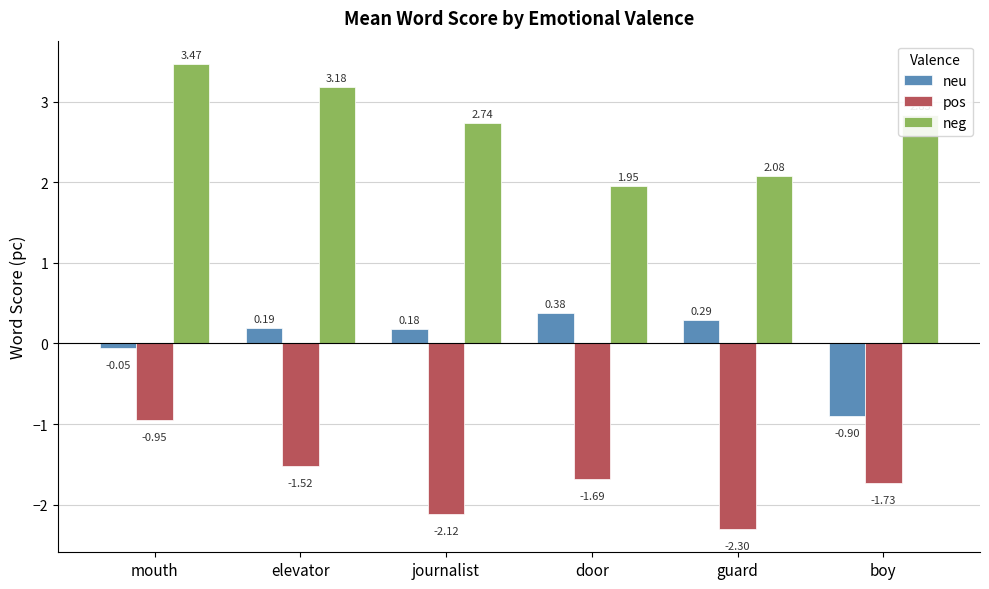

Rank the series by their maximum value, from lowest to highest.

pos, neu, neg